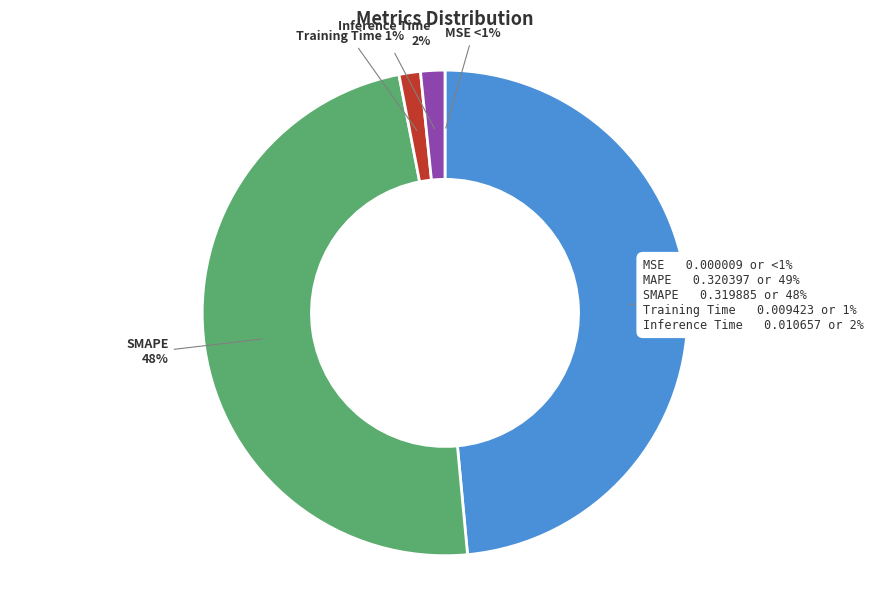

To the nearest percent, what is the combined percentage of MSE and MAPE?

49%